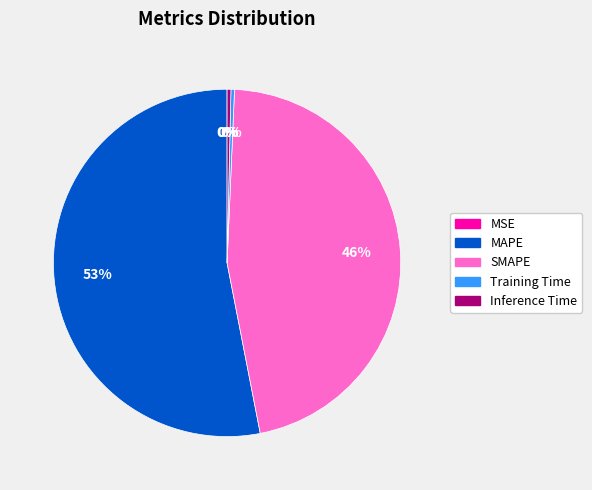

To the nearest percent, what portion does SMAPE represent?

46%